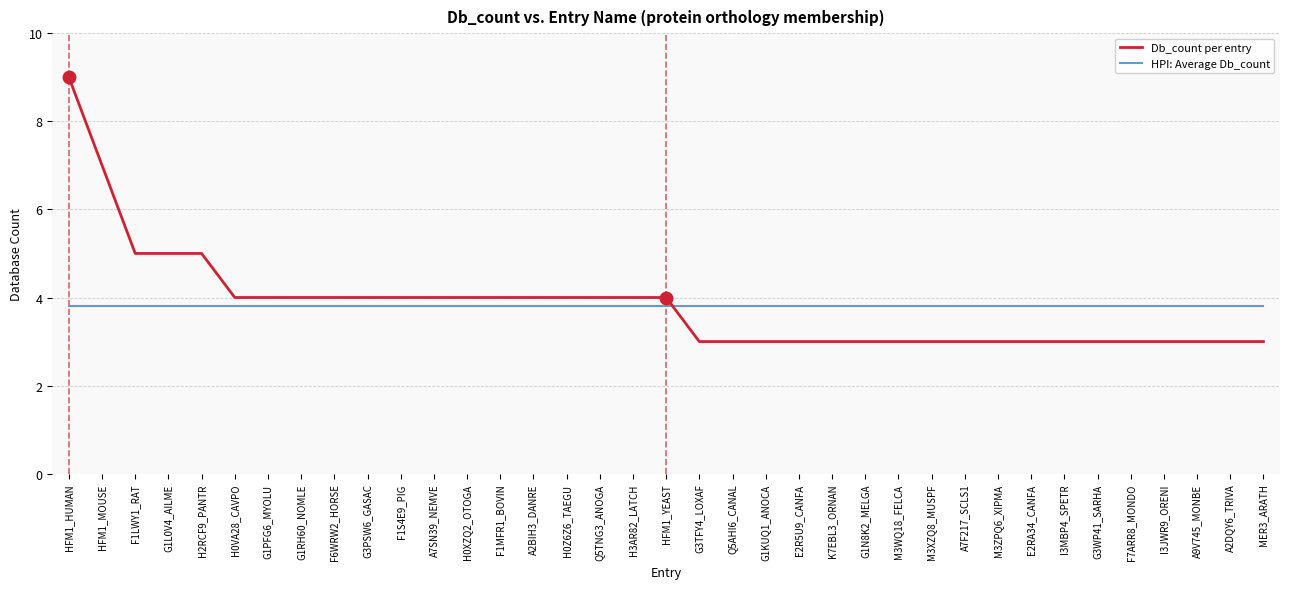

How many series are shown in this chart?

2